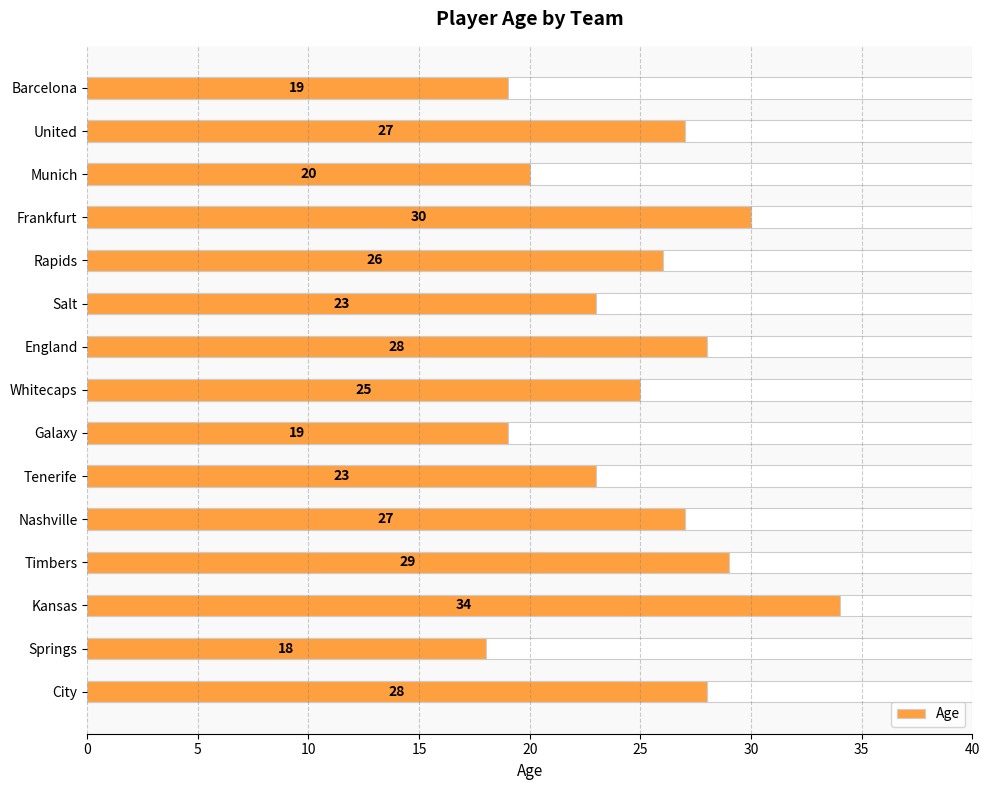

Does the chart contain stacked bars?

No